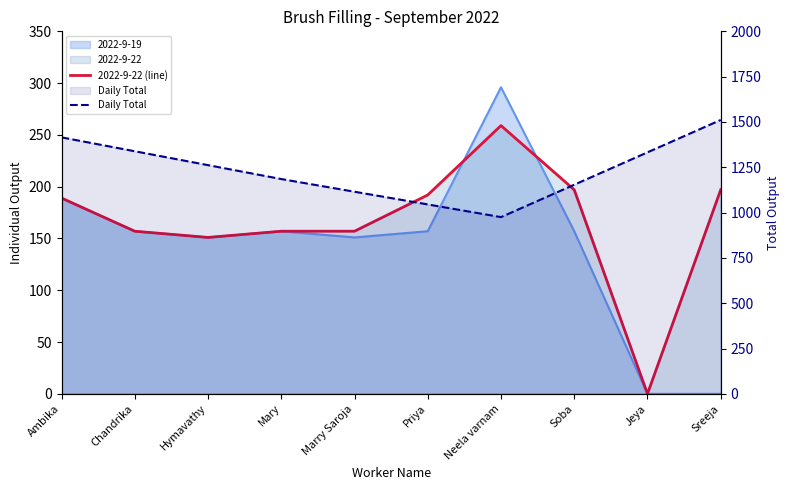

What is the label of the 3rd point from the left?

Hymavathy